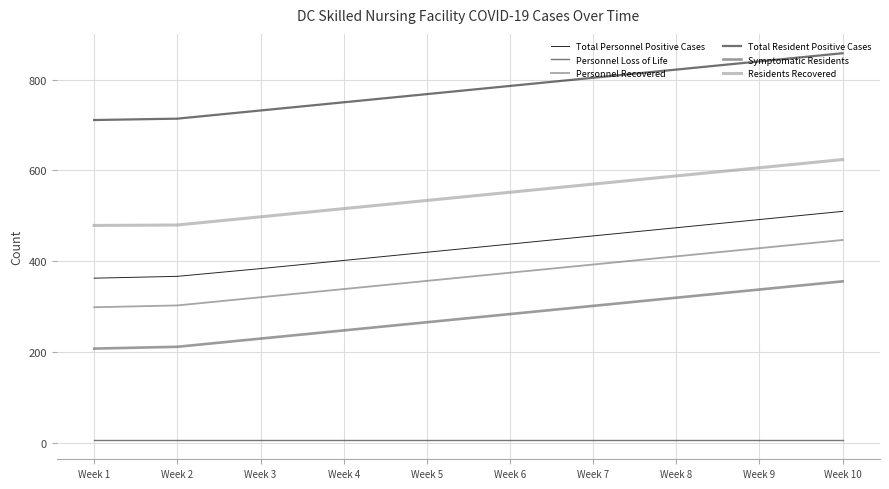

At which category is the sum across all series the highest?

Week 10